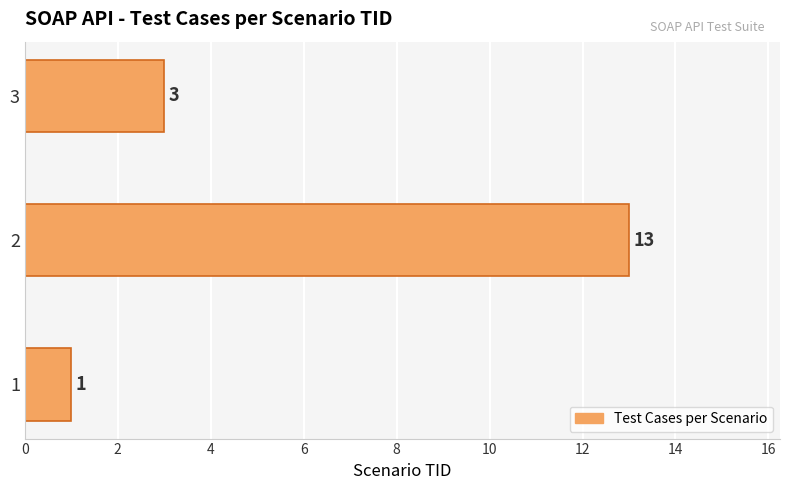

True or false: the data shows 4 at 3.

False